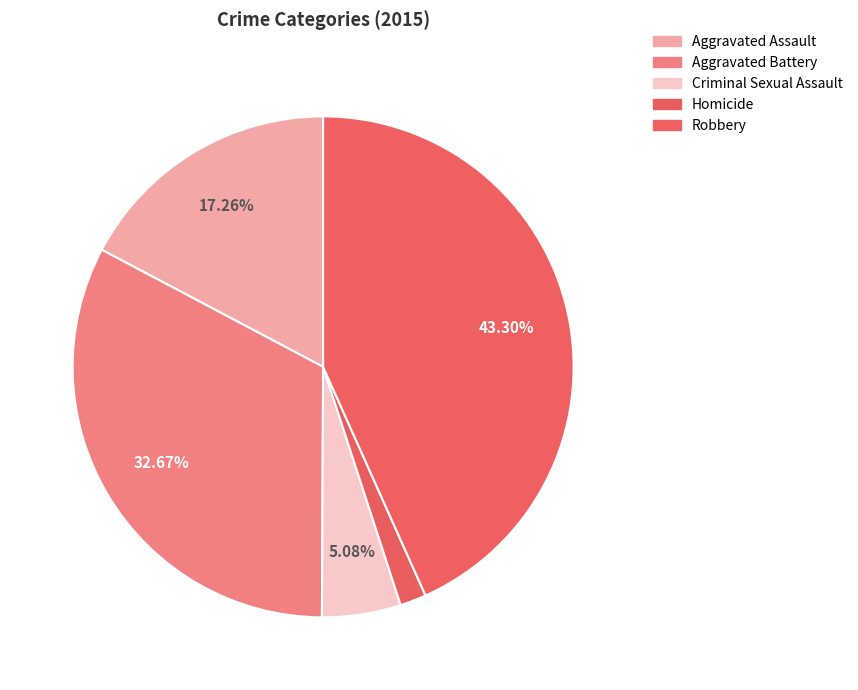

Is there any slice that represents more than half of the pie?

No